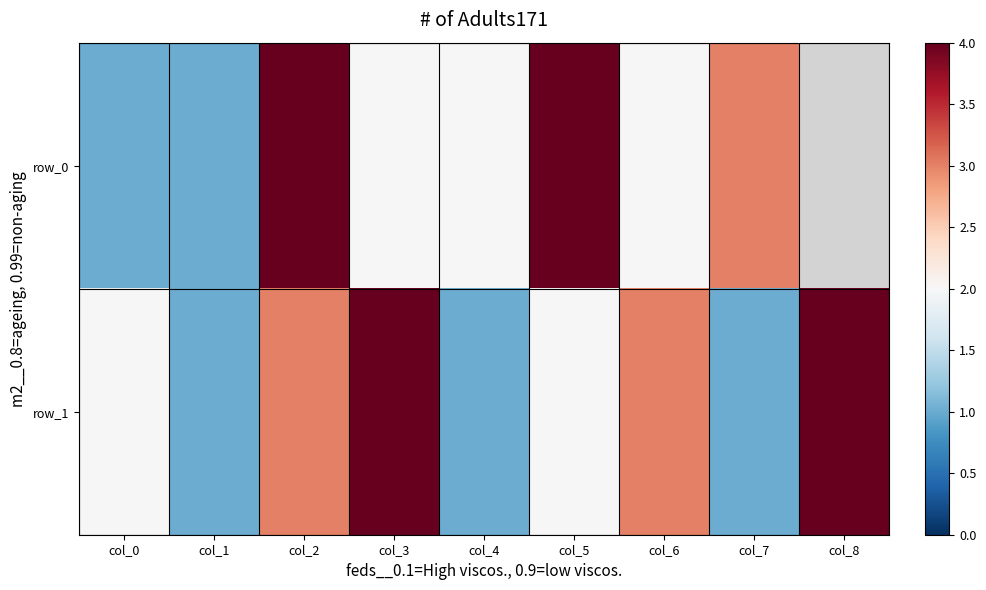

The row_1 series shows 2 at col_4. True or false?

False